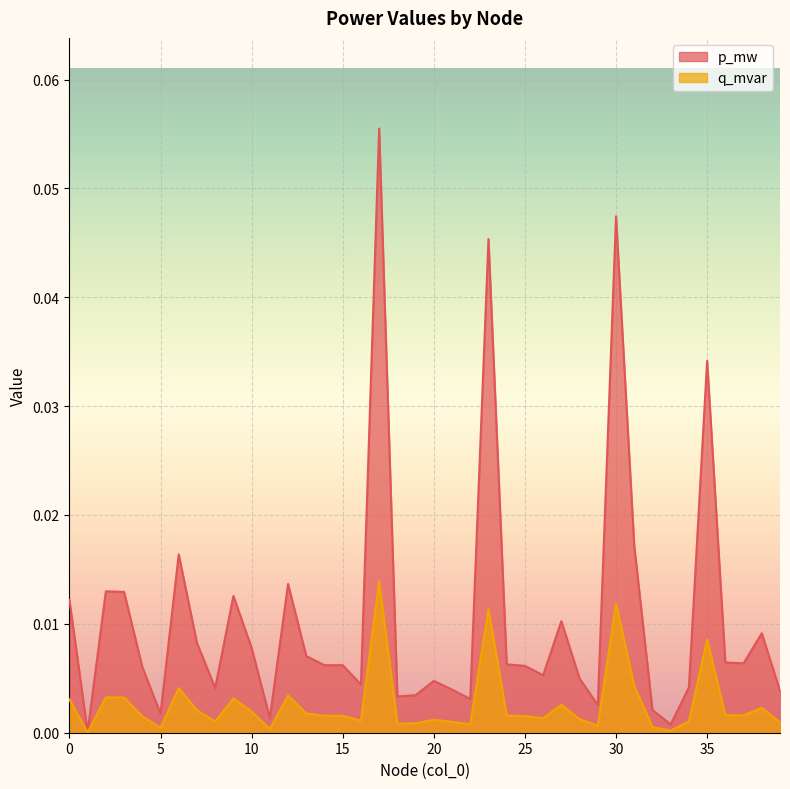

Reading left to right, extract all data points from this chart.

p_mw: 0=0.0	1=0.0	2=0.0	3=0.0	4=0.0	5=0.0	6=0.0	7=0.0	8=0.0	9=0.0	10=0.0	11=0.0	12=0.0	13=0.0	14=0.0	15=0.0	16=0.0	17=0.1	18=0.0	19=0.0	20=0.0	21=0.0	22=0.0	23=0.0	24=0.0	25=0.0	26=0.0	27=0.0	28=0.0	29=0.0	30=0.0	31=0.0	32=0.0	33=0.0	34=0.0	35=0.0	36=0.0	37=0.0	38=0.0	39=0.0
q_mvar: 0=0.0	1=0.0	2=0.0	3=0.0	4=0.0	5=0.0	6=0.0	7=0.0	8=0.0	9=0.0	10=0.0	11=0.0	12=0.0	13=0.0	14=0.0	15=0.0	16=0.0	17=0.0	18=0.0	19=0.0	20=0.0	21=0.0	22=0.0	23=0.0	24=0.0	25=0.0	26=0.0	27=0.0	28=0.0	29=0.0	30=0.0	31=0.0	32=0.0	33=0.0	34=0.0	35=0.0	36=0.0	37=0.0	38=0.0	39=0.0